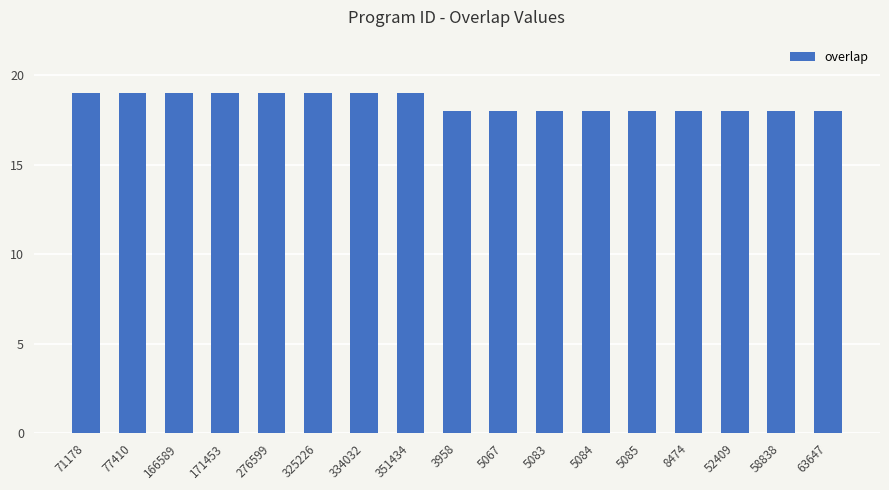

Which has a higher value, 334032 or 3958?

334032